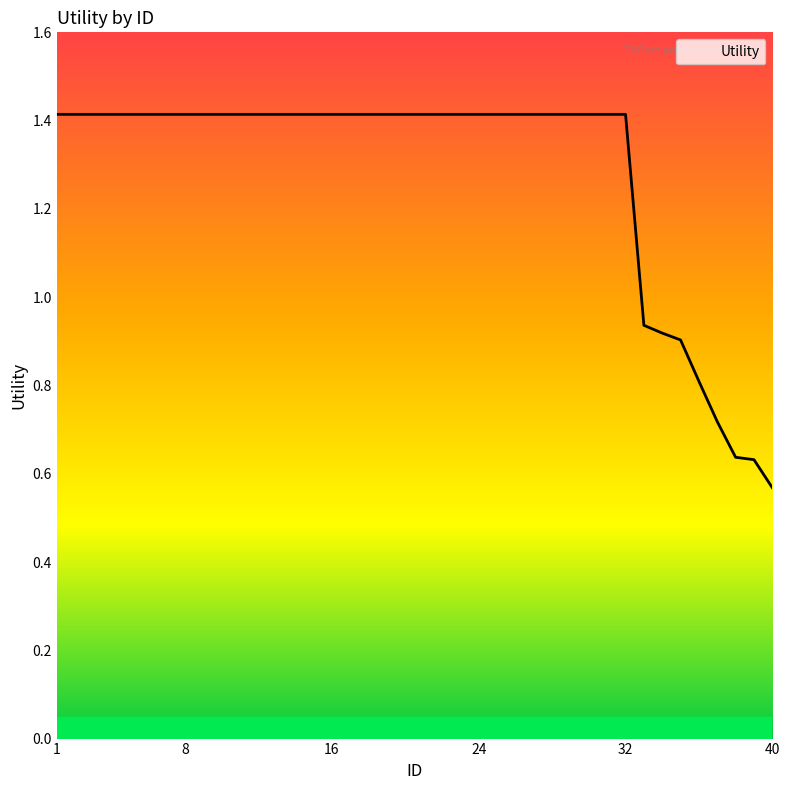

Does the chart display data point markers on the line(s)?

No